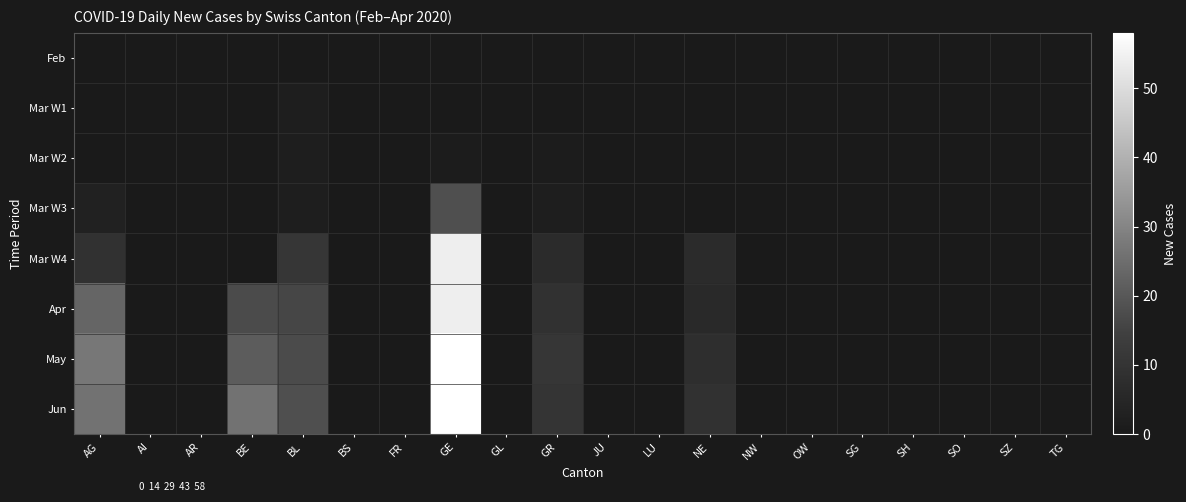

Reading left to right, extract all data points from this chart.

Feb: AG=0	AI=0	AR=0	BE=0	BL=0	BS=0	FR=0	GE=0	GL=0	GR=0	JU=0	LU=0	NE=0	NW=0	OW=0	SG=0	SH=0	SO=0	SZ=0	TG=0
Mar W1: AG=0	AI=0	AR=0	BE=0	BL=2	BS=0	FR=0	GE=0	GL=0	GR=0	JU=0	LU=0	NE=0	NW=0	OW=0	SG=0	SH=0	SO=0	SZ=0	TG=0
Mar W2: AG=0	AI=0	AR=0	BE=0	BL=2	BS=0	FR=0	GE=1	GL=0	GR=1	JU=0	LU=0	NE=0	NW=0	OW=0	SG=0	SH=0	SO=0	SZ=0	TG=0
Mar W3: AG=3	AI=0	AR=0	BE=0	BL=2	BS=0	FR=0	GE=18	GL=0	GR=2	JU=0	LU=0	NE=0	NW=0	OW=0	SG=0	SH=0	SO=0	SZ=0	TG=0
Mar W4: AG=9	AI=0	AR=0	BE=0	BL=11	BS=0	FR=0	GE=54	GL=0	GR=7	JU=0	LU=0	NE=7	NW=0	OW=0	SG=0	SH=0	SO=0	SZ=0	TG=0
Apr: AG=23	AI=0	AR=0	BE=17	BL=16	BS=0	FR=0	GE=54	GL=0	GR=9	JU=0	LU=0	NE=6	NW=0	OW=0	SG=0	SH=0	SO=0	SZ=0	TG=0
May: AG=27	AI=0	AR=0	BE=21	BL=17	BS=0	FR=0	GE=58	GL=0	GR=11	JU=0	LU=0	NE=8	NW=0	OW=0	SG=0	SH=0	SO=0	SZ=0	TG=0
Jun: AG=26	AI=0	AR=0	BE=26	BL=18	BS=0	FR=0	GE=58	GL=0	GR=10	JU=0	LU=0	NE=9	NW=0	OW=0	SG=0	SH=0	SO=0	SZ=0	TG=0